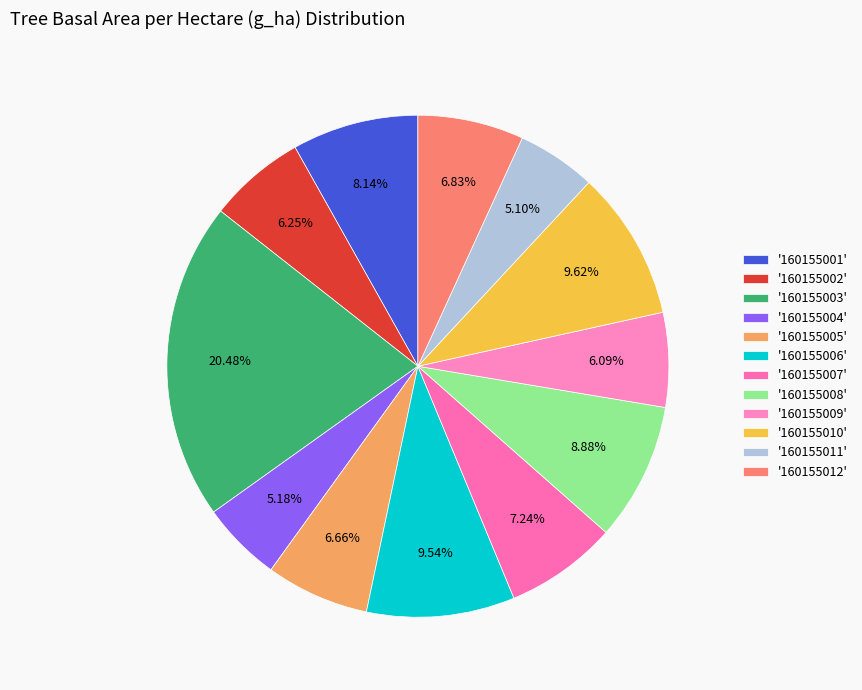

To the nearest percent, what is the average slice percentage?

8%